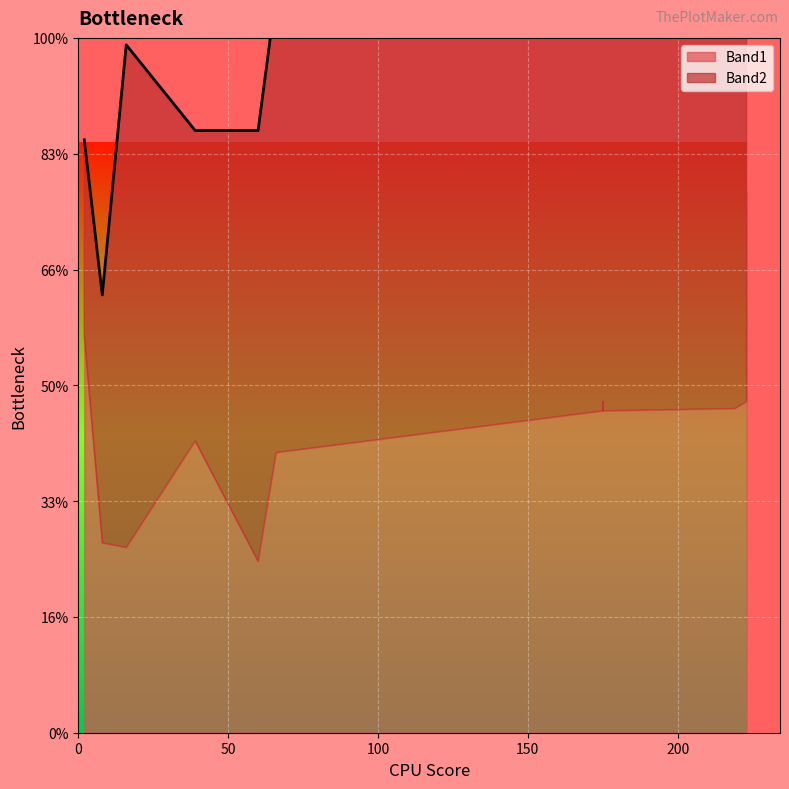

At which label does Band1 first exceed 139?

219